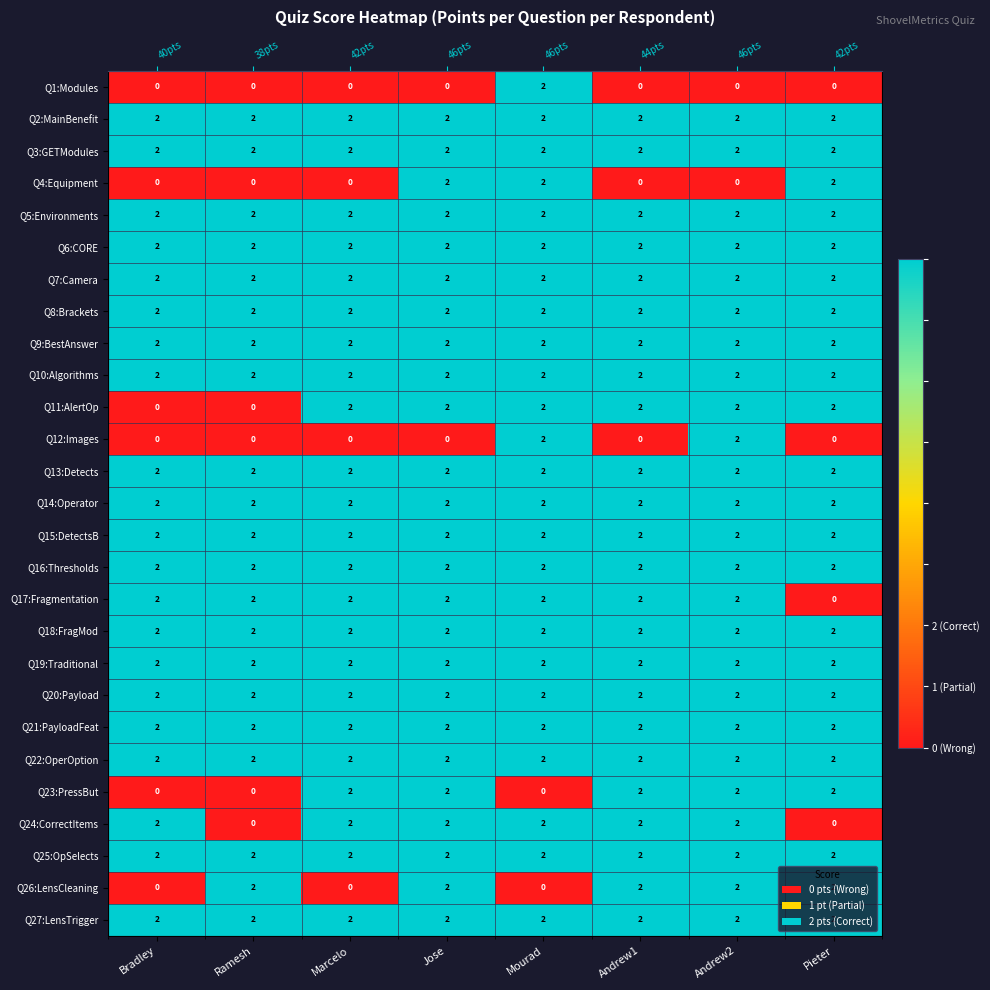

At which label does Q13:Detects reach its minimum?

Bradley